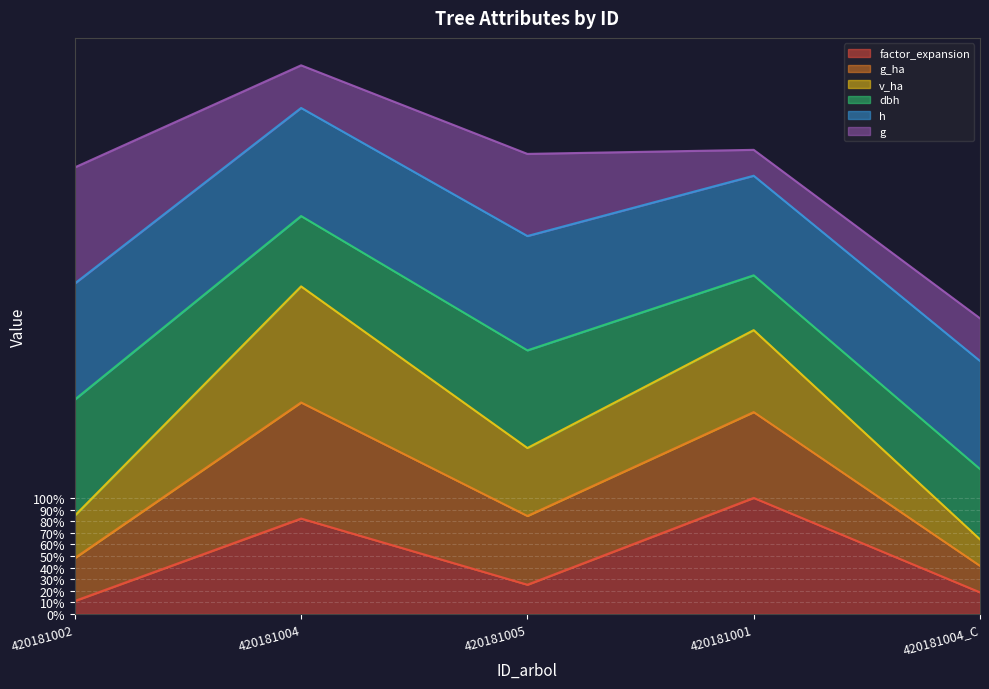

What is the total value across all series at 420181001?

399.8